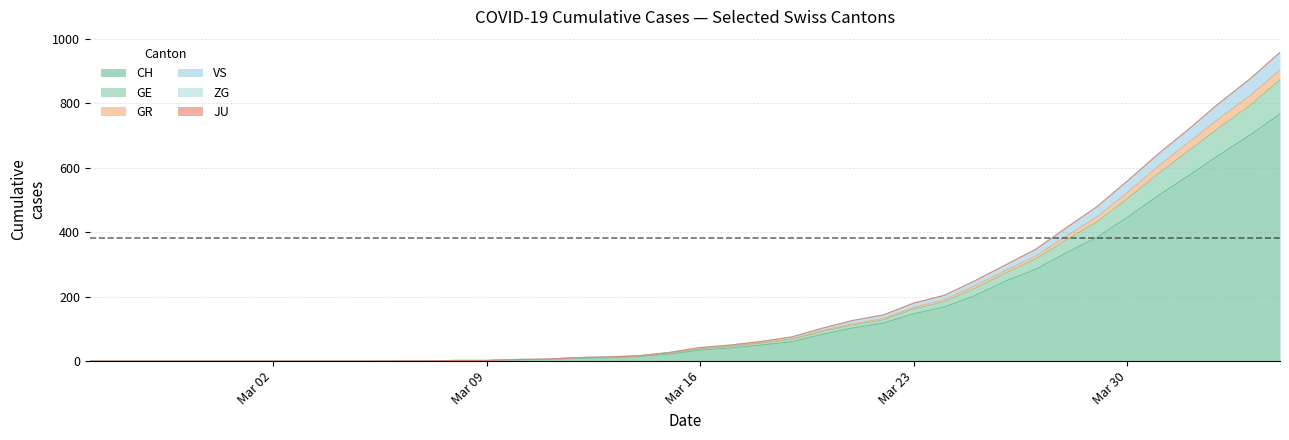

What is the maximum value for CH?

767